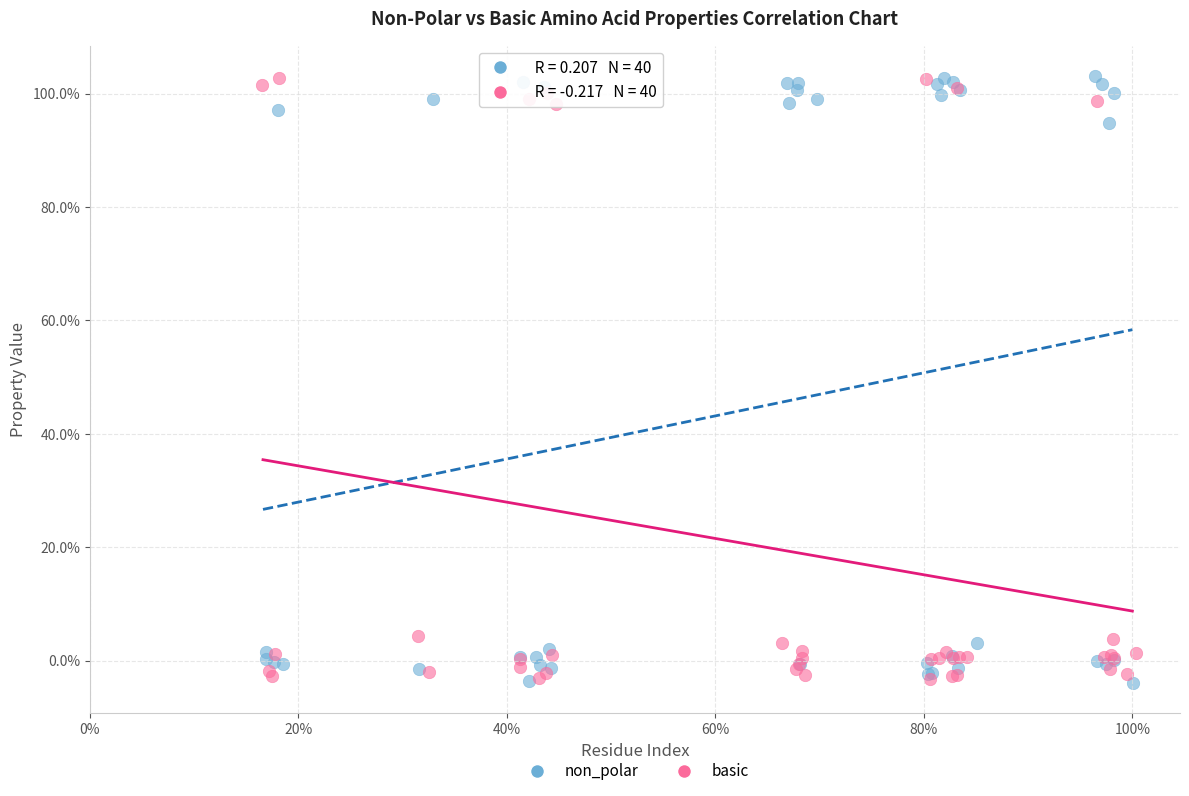

What are all the series names shown in the legend?

non_polar, basic